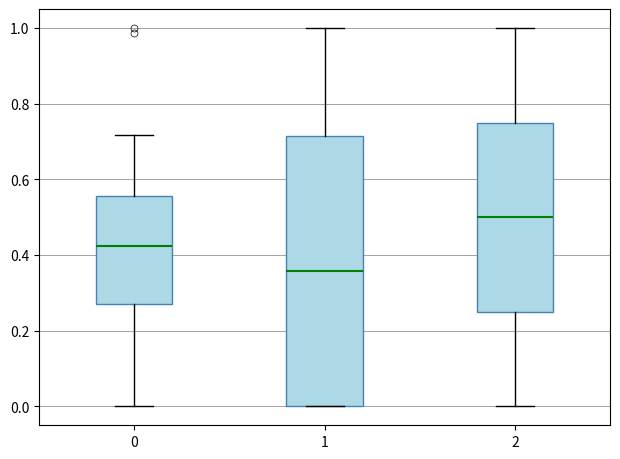

Which box has the highest median line?

2